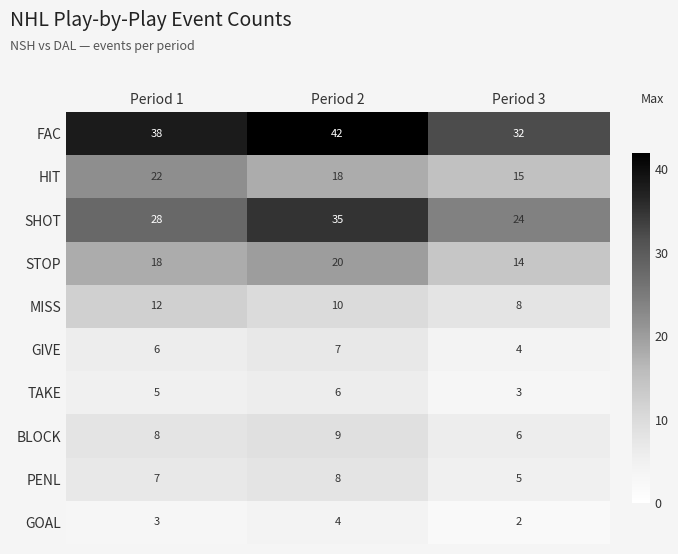

What is the sum of the TAKE values at Period 1 and Period 3?

8